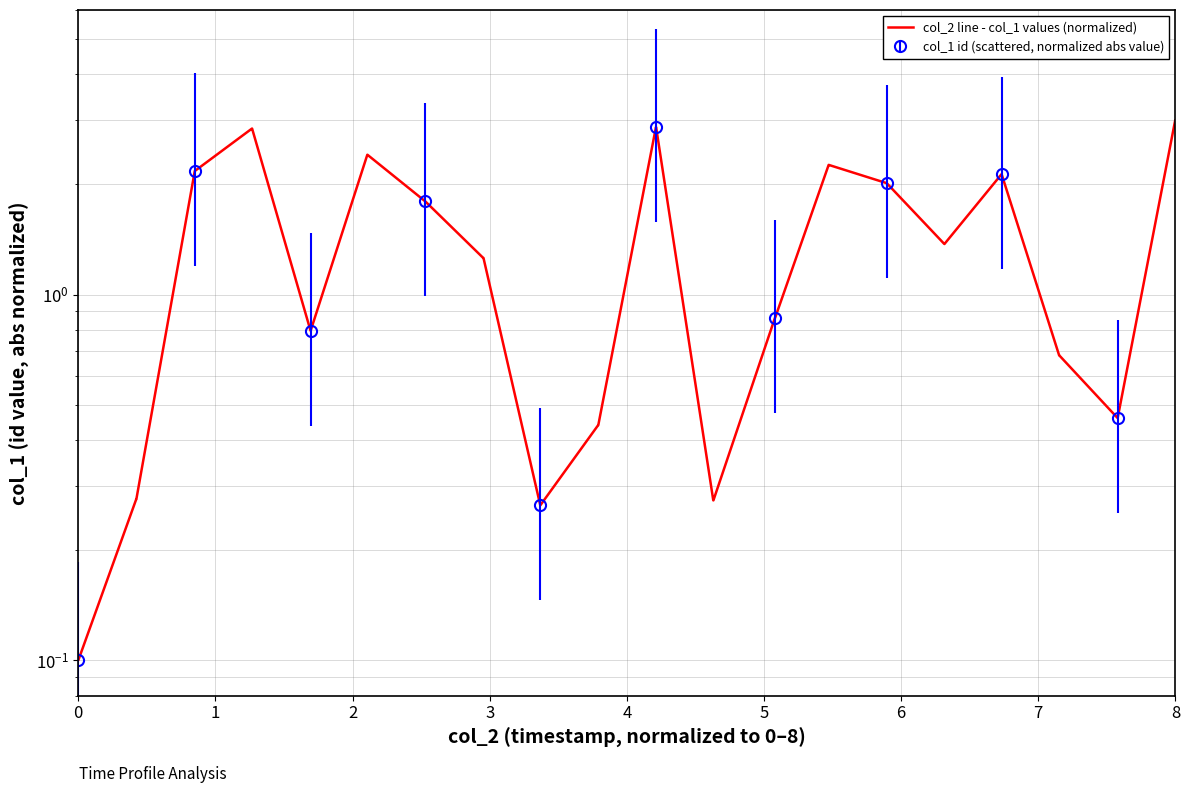

What is the difference between the maximum and minimum values?

2.9